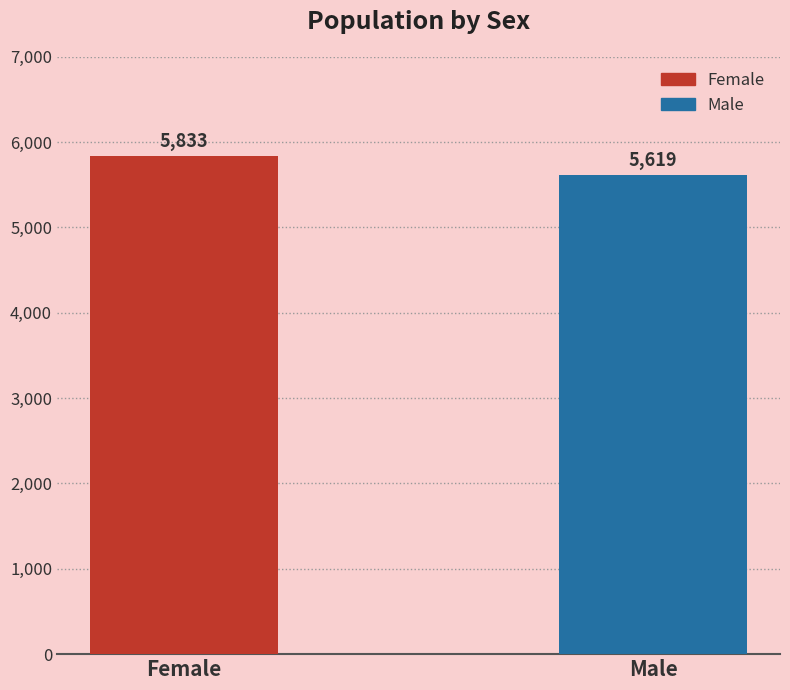

What is the sum of all values?

11452